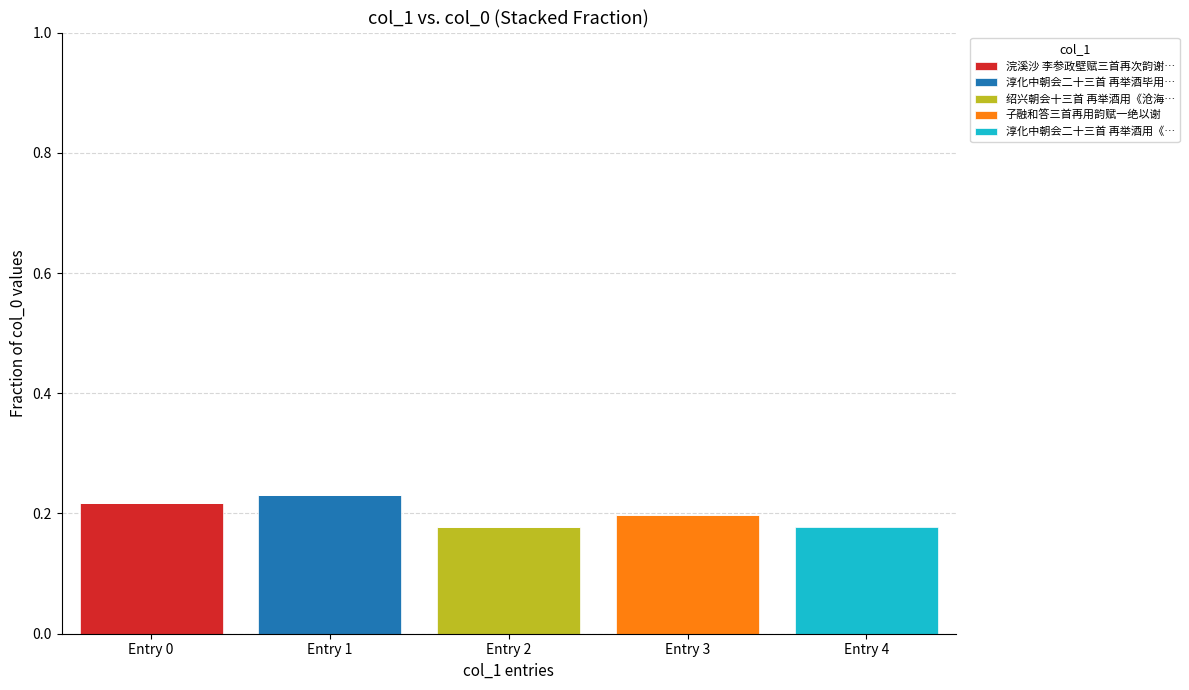

Is it true that 浣溪沙 李参政壁赋三首再次韵谢… equals 0.2 at Entry 0?

True